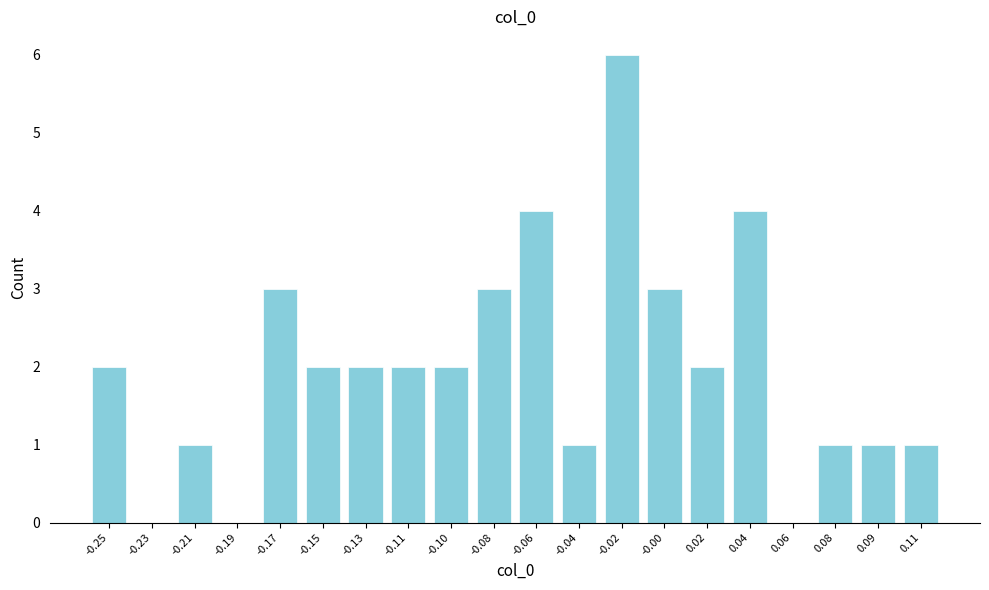

Reading right to left, transcribe all the data shown in this chart.

0.11=1	0.09=1	0.08=1	0.06=0	0.04=4	0.02=2	-0.00=3	-0.02=6	-0.04=1	-0.06=4	-0.08=3	-0.10=2	-0.11=2	-0.13=2	-0.15=2	-0.17=3	-0.19=0	-0.21=1	-0.23=0	-0.25=2